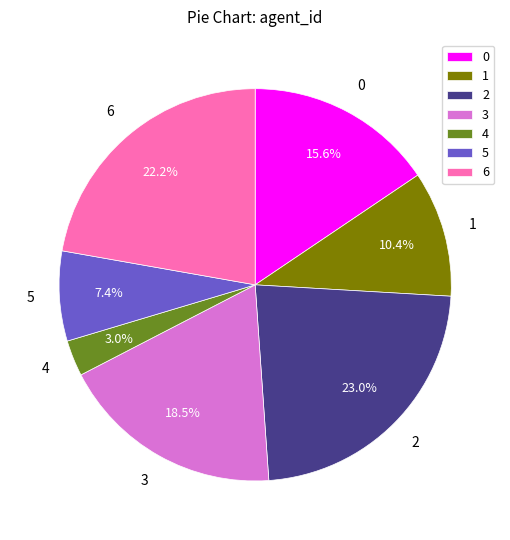

How many segments does this pie chart have?

7